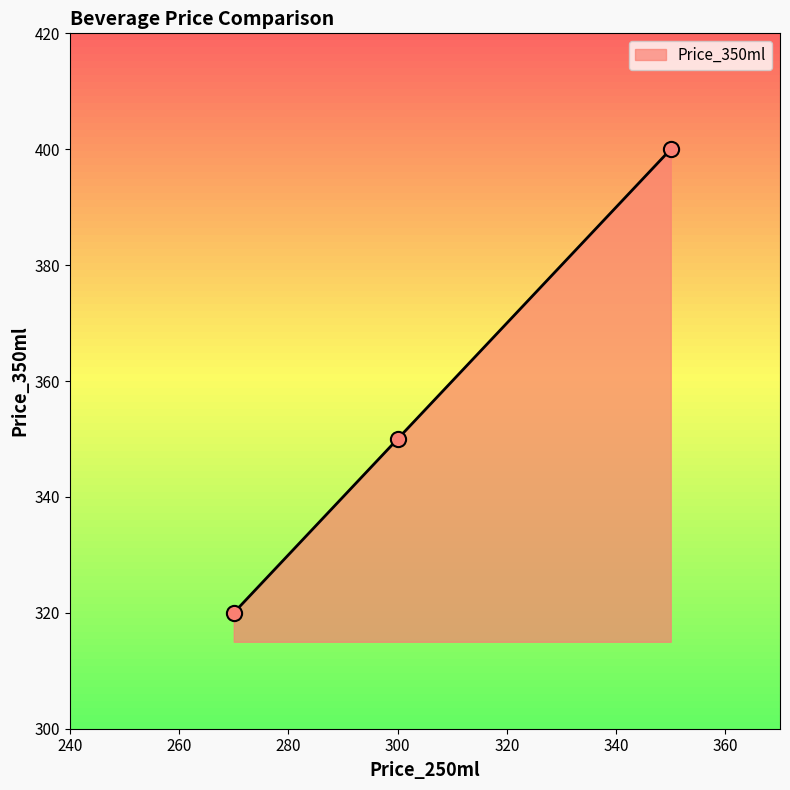

What is the smallest value displayed?

320